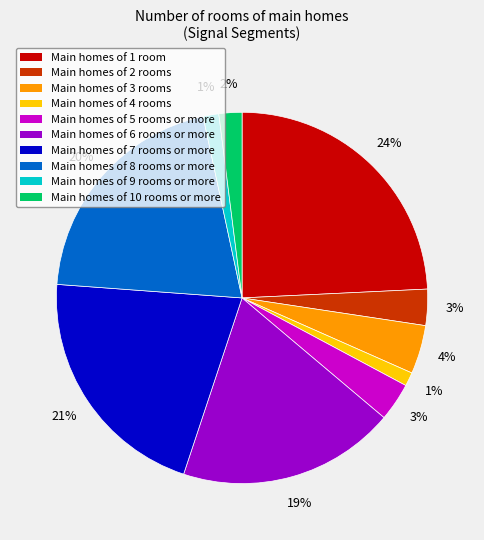

Is there any slice that represents more than half of the pie?

No